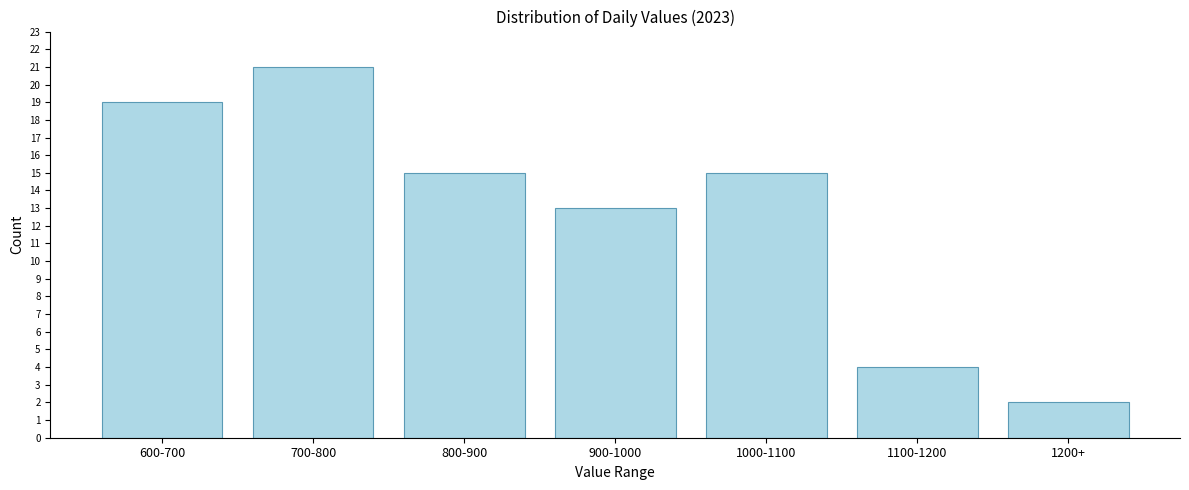

Reading right to left, extract all data points from this chart.

2	4	15	13	15	21	19